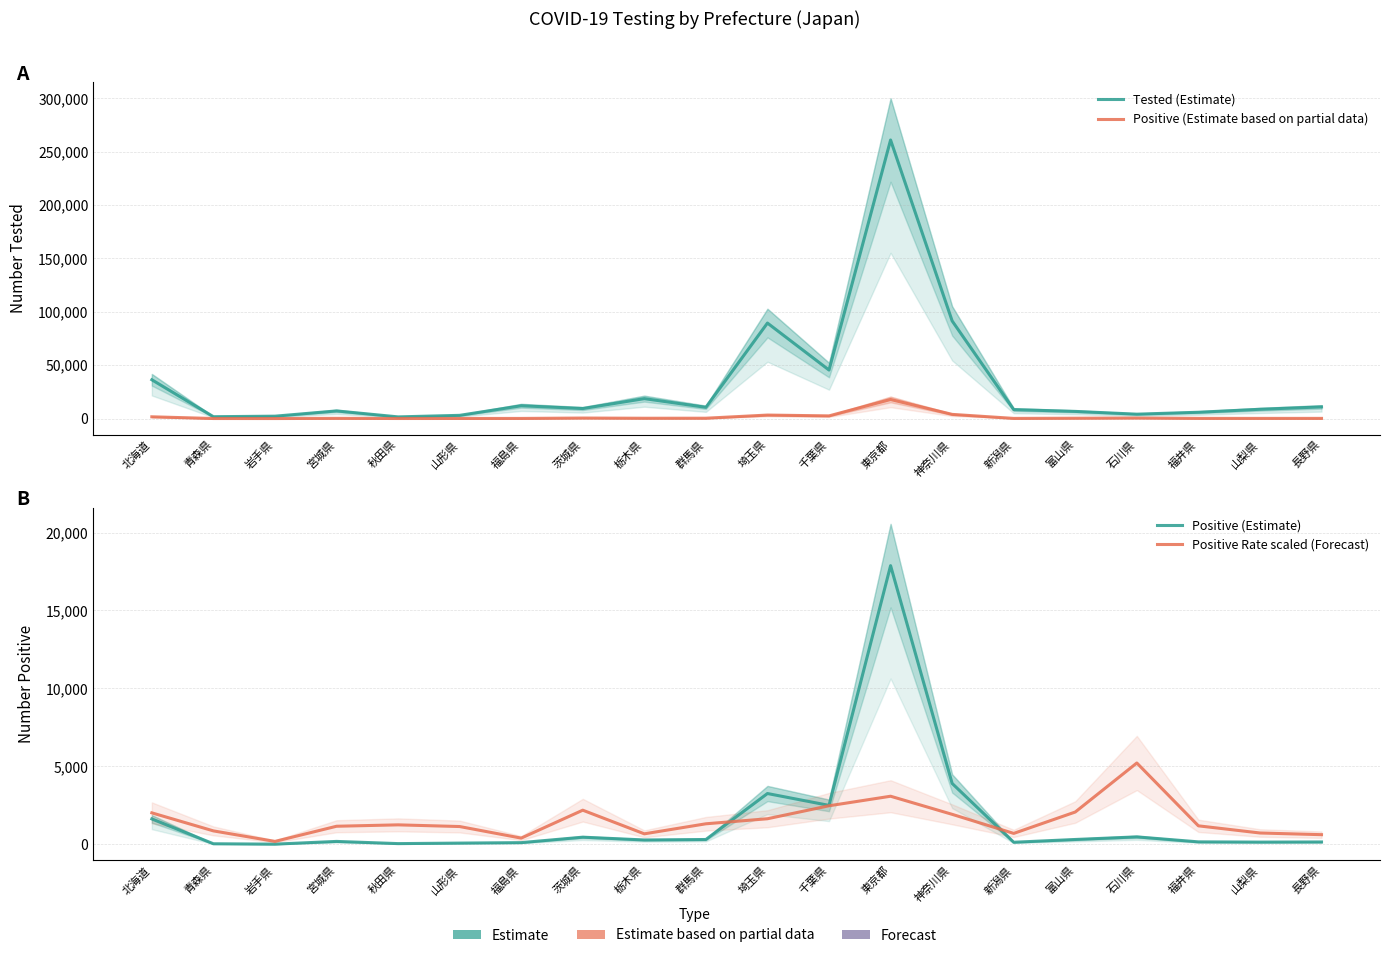

What is the difference between the second highest and second lowest values in the Positive Rate scaled (Forecast) series?

2686.5